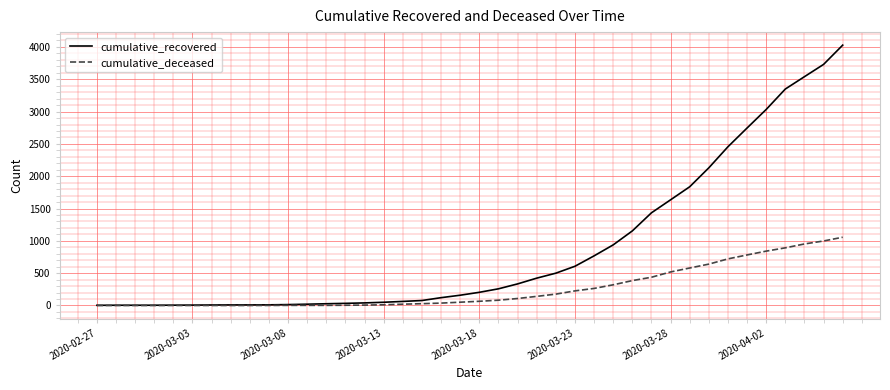

At how many categories does at least one series exceed 2723?

6